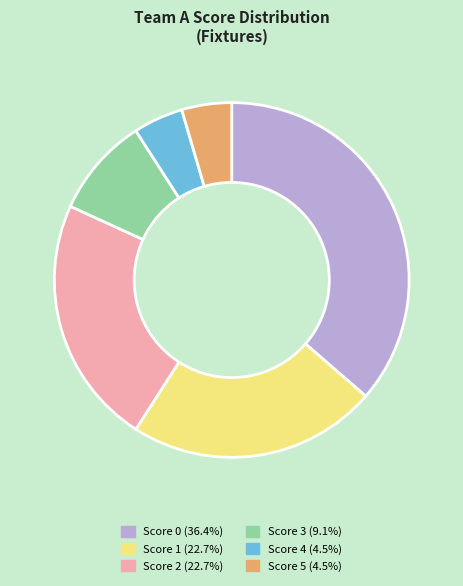

Does any single category account for the majority?

No